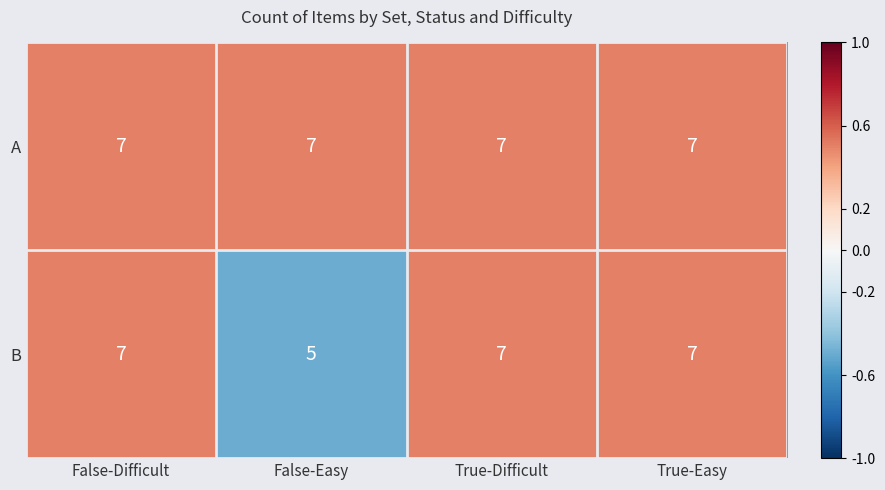

What is the smallest value displayed?

5